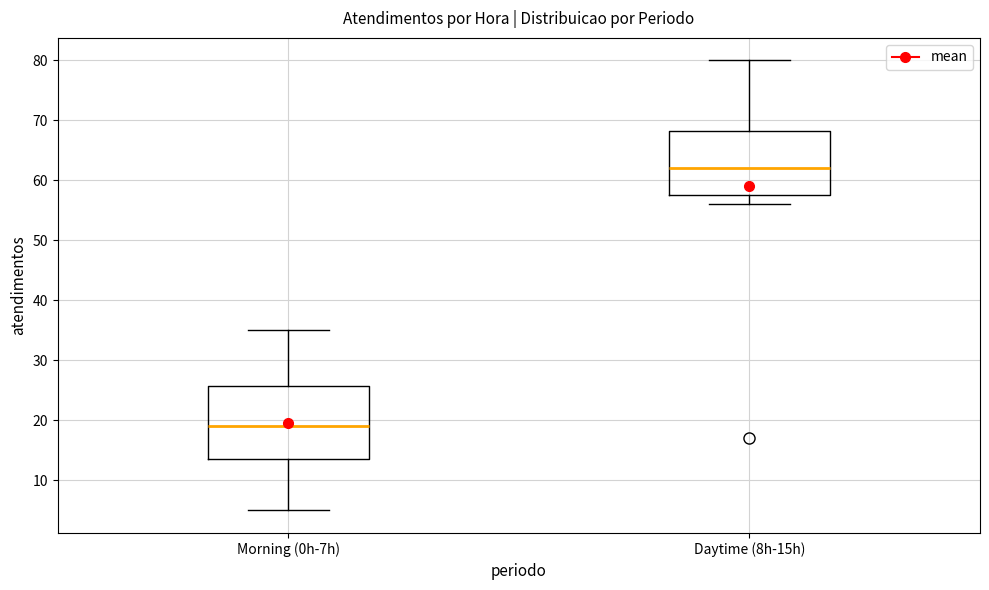

Where does the upper whisker of the box for Daytime (8h-15h) end on the y-axis? The values are not printed on the chart, so give them approximately, as read against the axis.

80